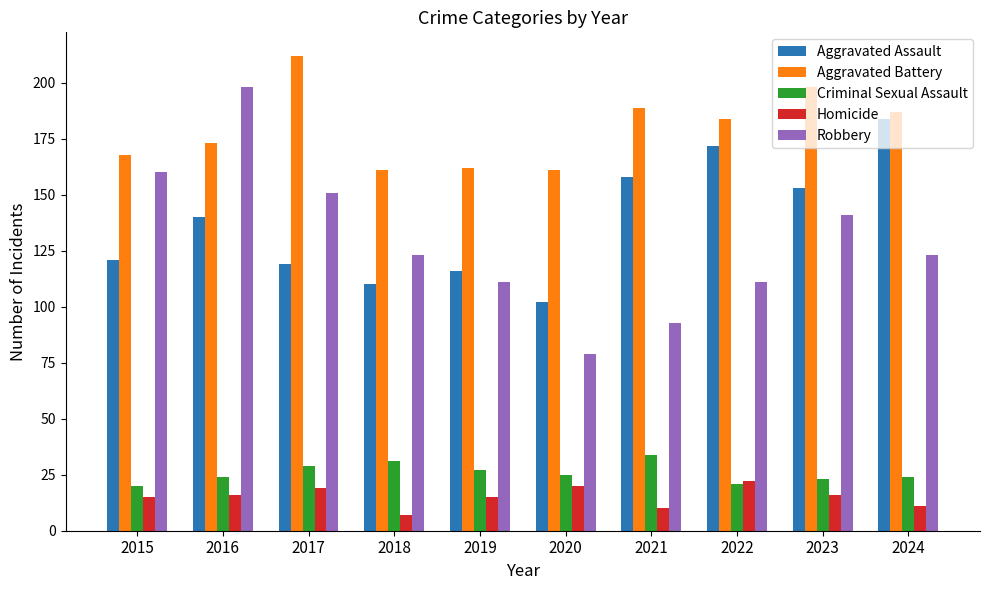

The value of Criminal Sexual Assault at 2021 is 12. True or false?

False